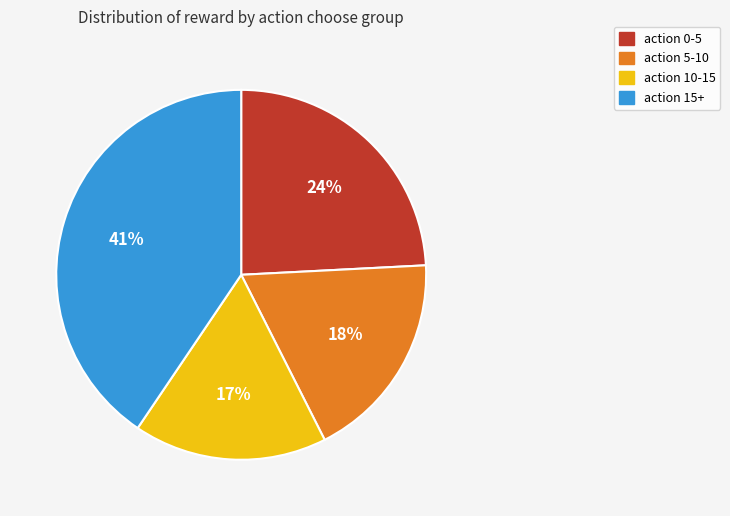

What is the smallest slice in the pie chart?

action 10-15